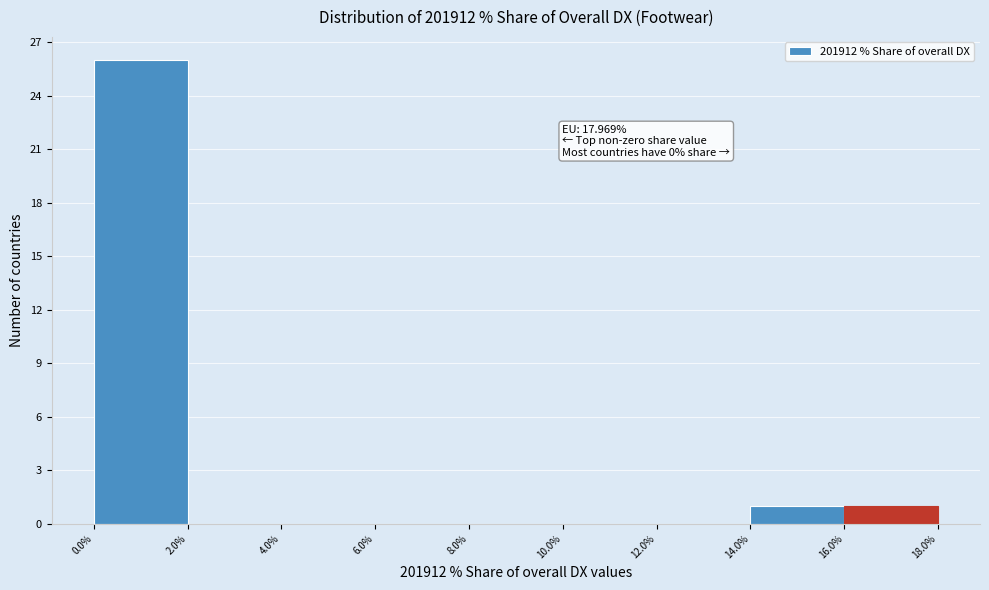

Over which range of the x-axis is the bar tallest?

0.0% to 2.0%